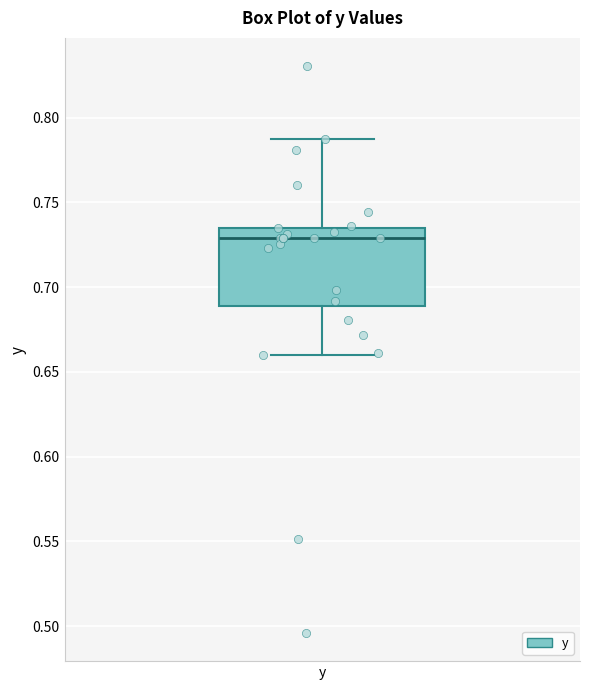

Where does the lower whisker of the box for y end on the y-axis? The values are not printed on the chart, so give them approximately, as read against the axis.

0.660